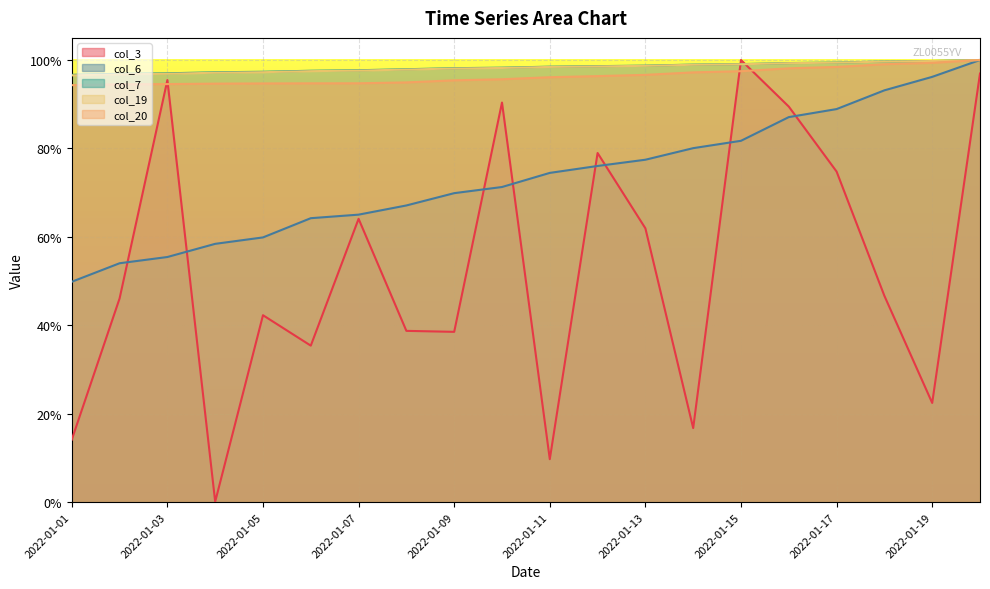

Read the col_6 value at 2022-01-11.

0.7